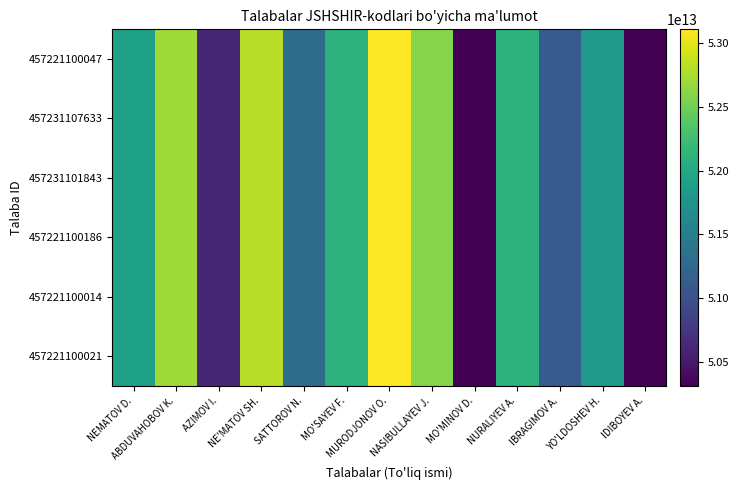

Which has a higher value, NEMATOV D. or IDIBOYEV A.?

NEMATOV D.